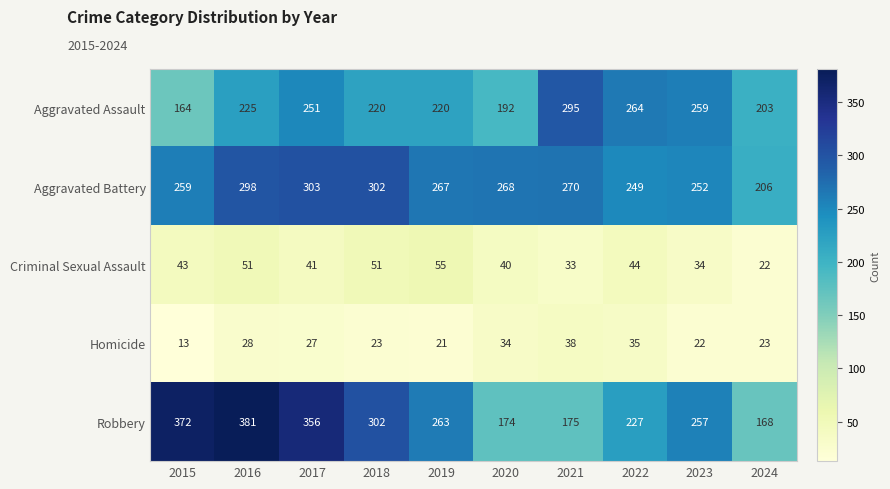

What is the total value across all series at 2019?

826